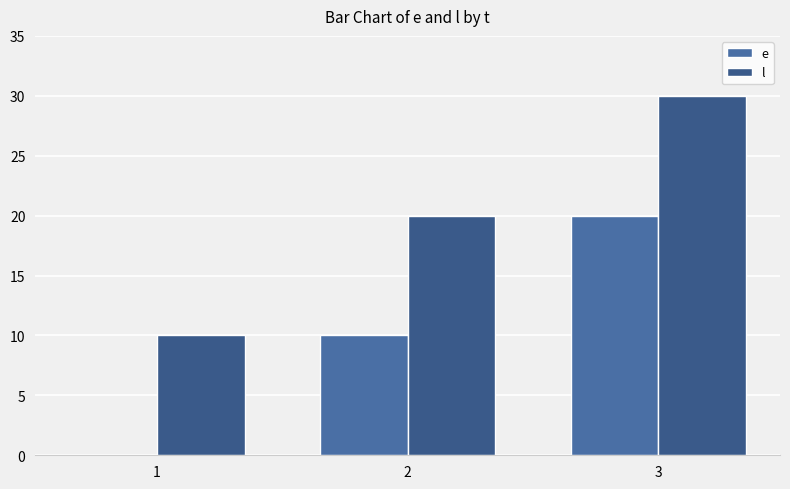

Rank the series by their maximum value, from lowest to highest.

e, l